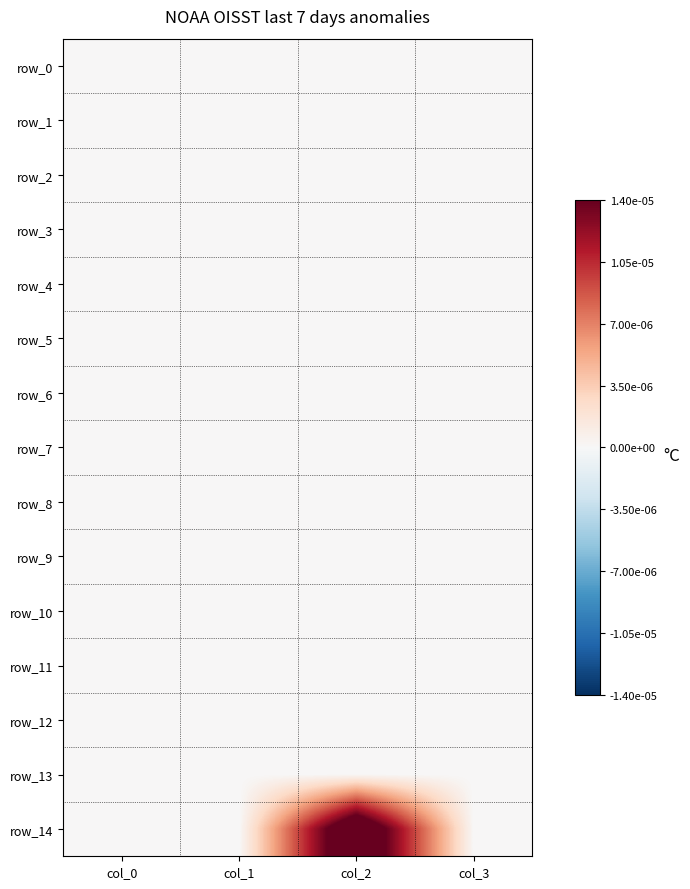

Which category has the lowest value in the row_3 series?

col_0